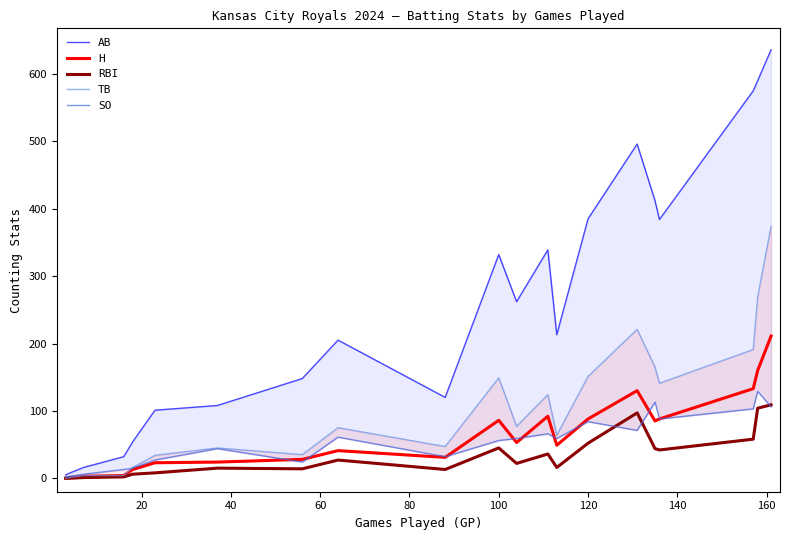

How many categories are shown in the chart?

21